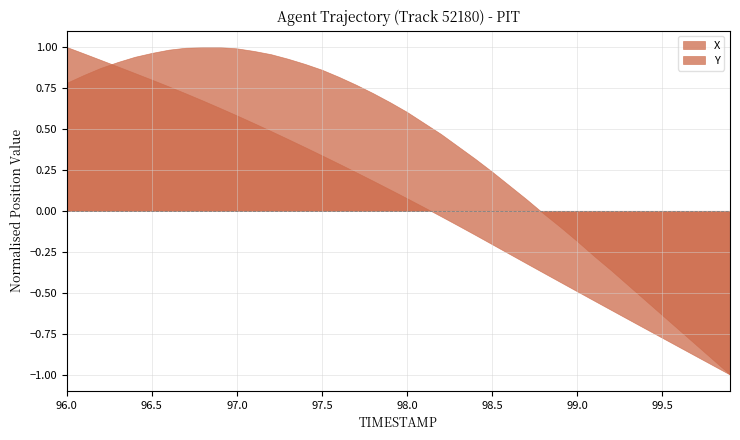

Which series changed the most between 96.3 and 98.2?

Y